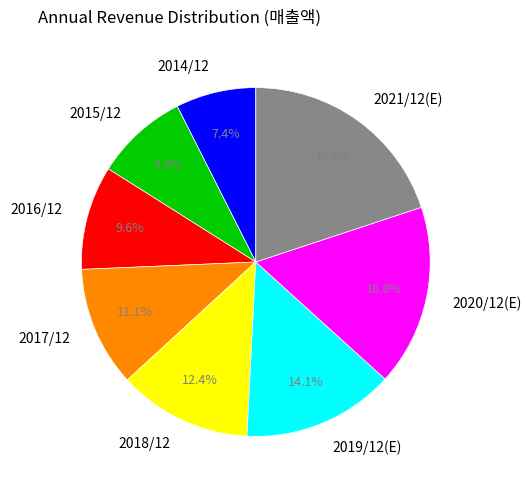

To the nearest percent, what is the difference between the 2020/12(E) and 2017/12 slice percentages?

6%